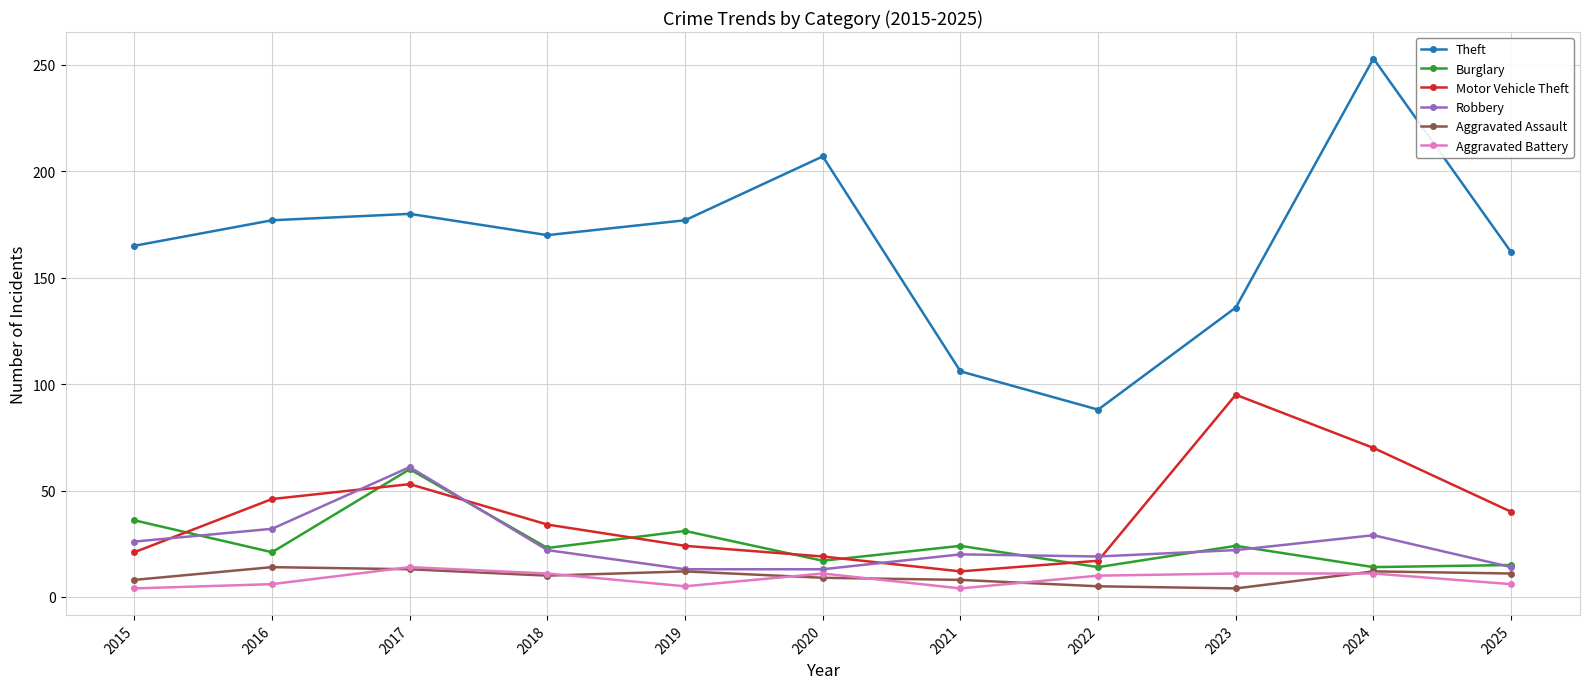

In Motor Vehicle Theft, how many points are lower than both neighbors (excluding endpoints)?

1